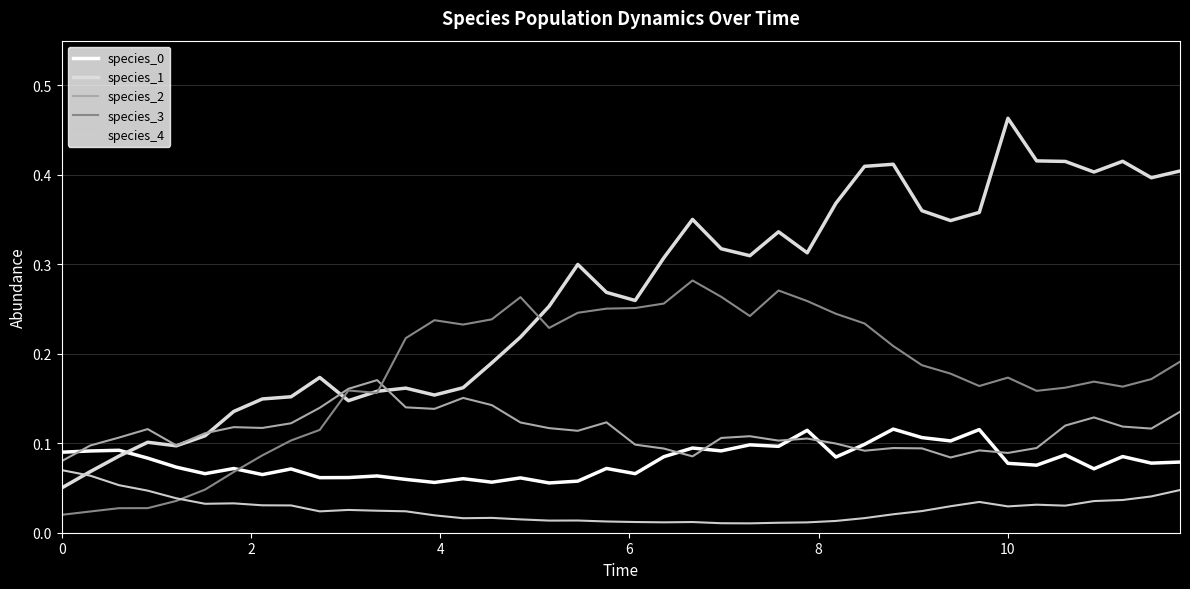

How many lines are shown in the chart?

5